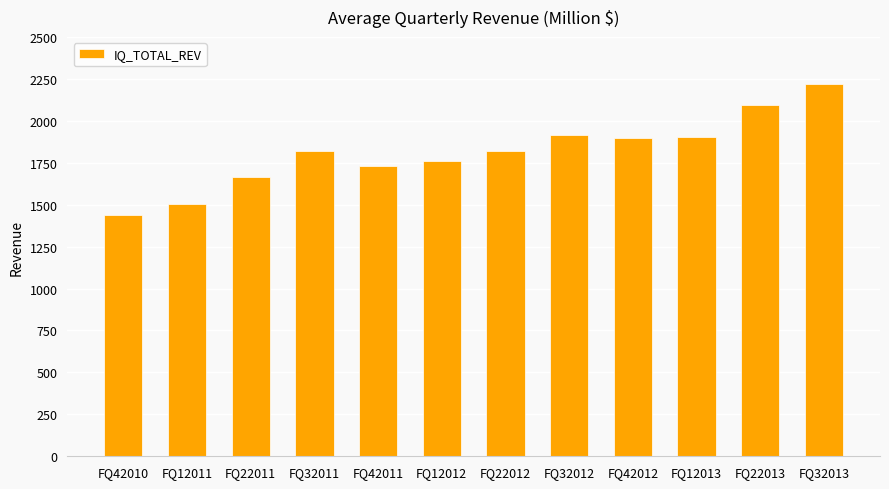

What value does the data have at FQ12012, to the nearest 10?

1760